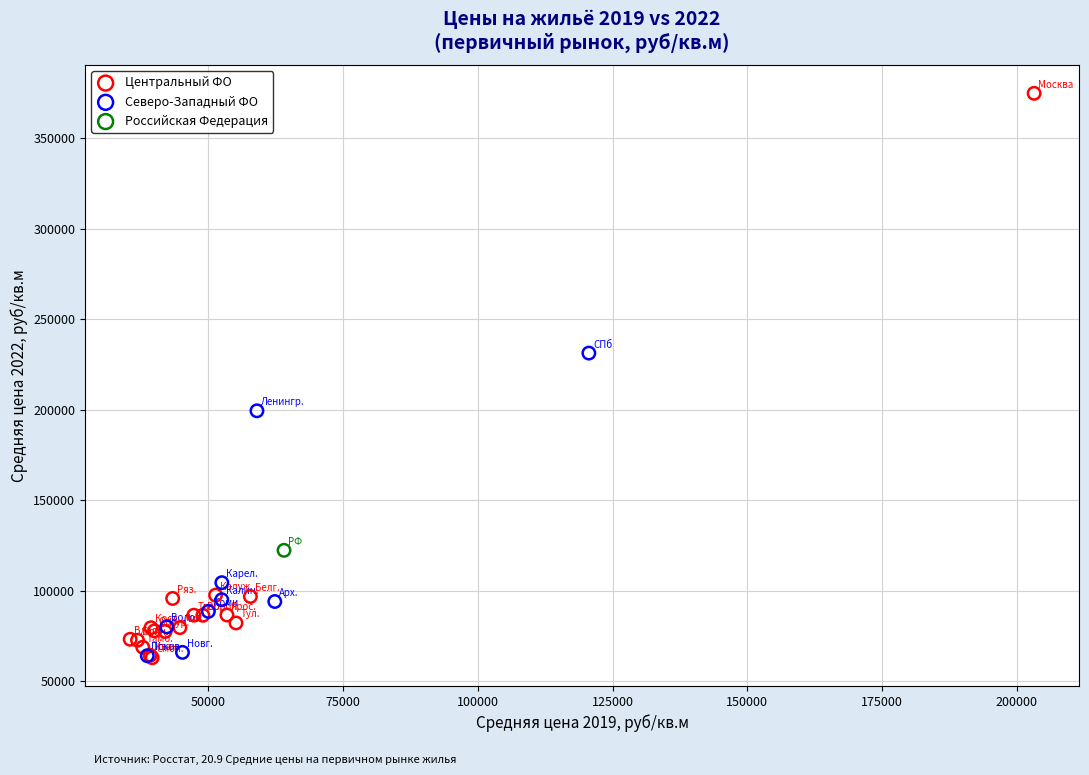

Which series reaches the maximum Y coordinate?

Центральный ФО